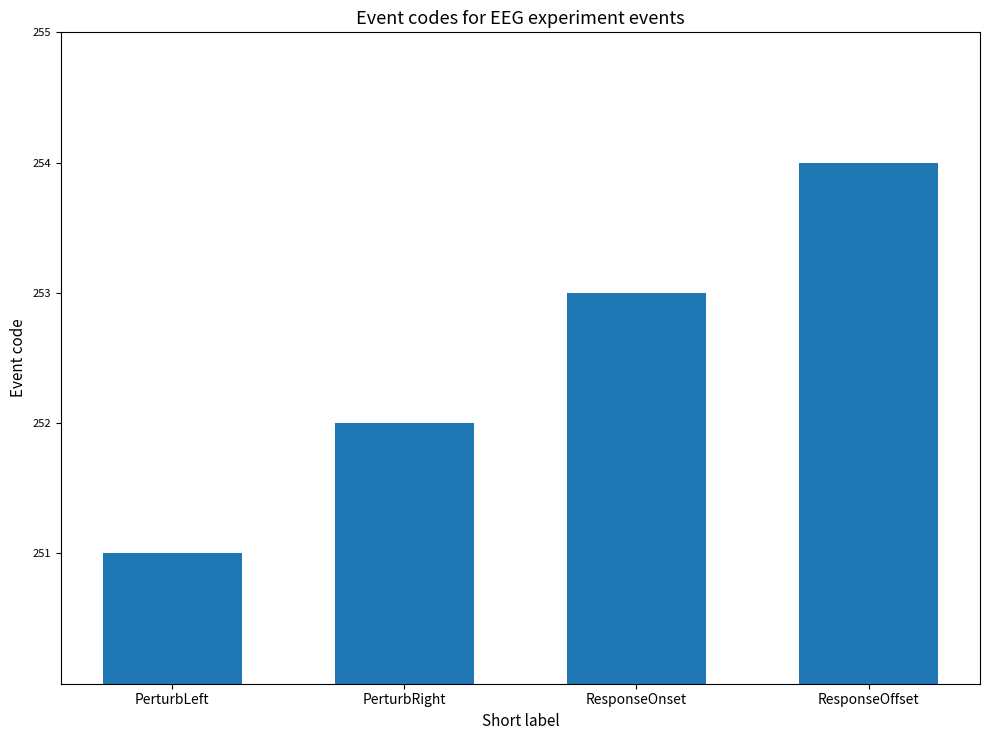

What value does the data have at PerturbLeft?

251